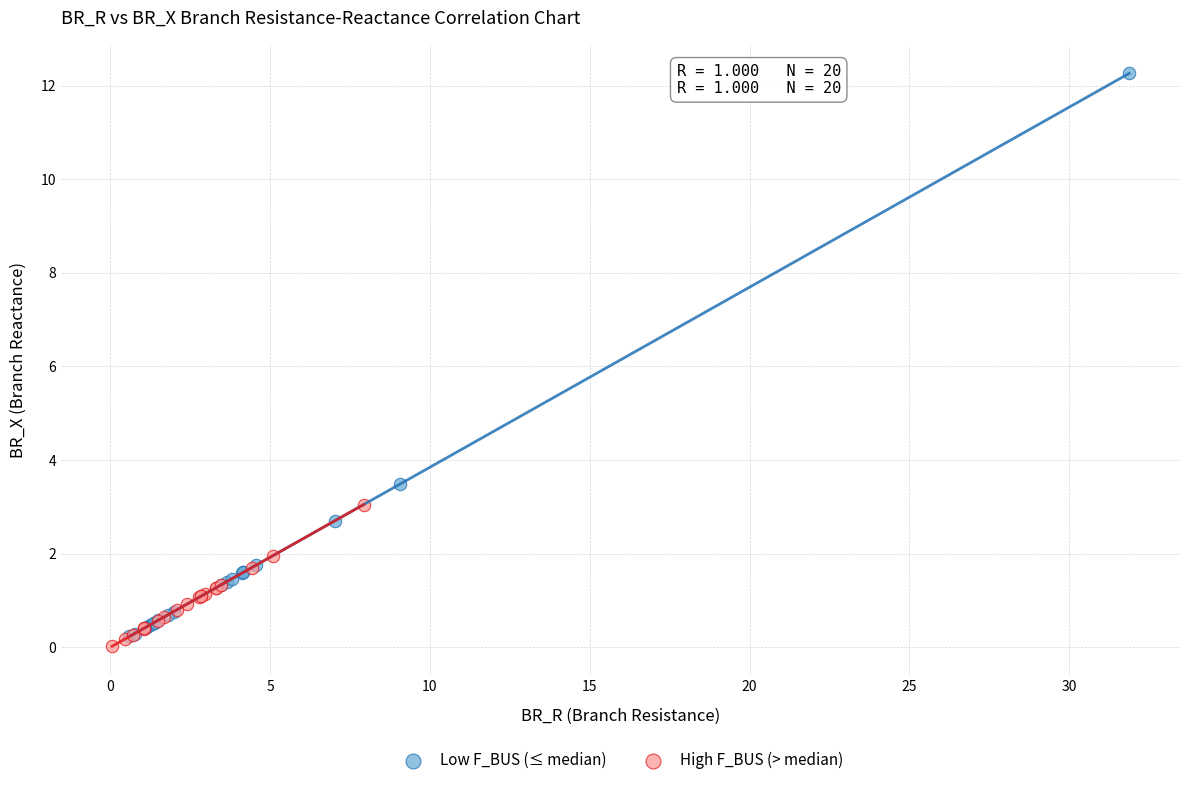

Which series has the largest Y range (max minus min)?

Low F_BUS (≤ median)